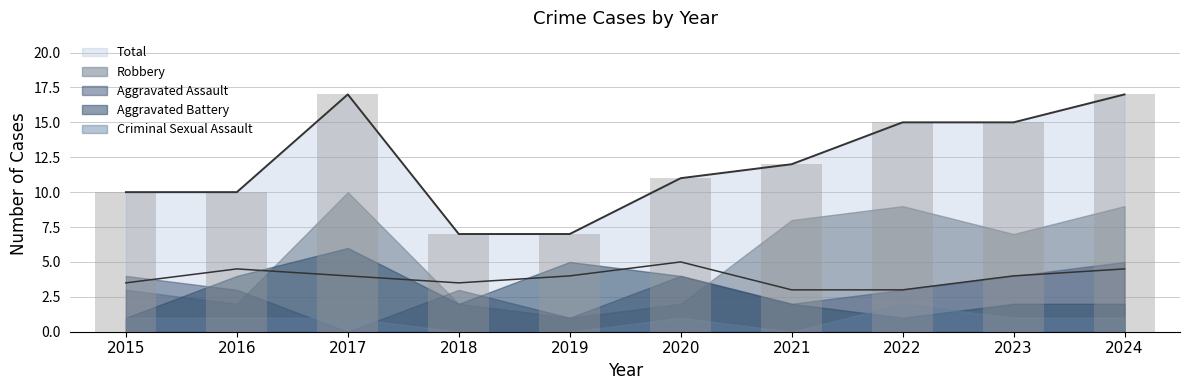

Reading left to right, transcribe all the data shown in this chart.

Aggravated Assault: 2015=4	2016=3	2017=0	2018=3	2019=1	2020=4	2021=2	2022=3	2023=4	2024=5
Aggravated Battery: 2015=1	2016=4	2017=6	2018=2	2019=5	2020=4	2021=2	2022=1	2023=2	2024=2
Criminal Sexual Assault: 2015=1	2016=1	2017=1	2018=0	2019=0	2020=1	2021=0	2022=2	2023=1	2024=1
Robbery: 2015=3	2016=2	2017=10	2018=2	2019=1	2020=2	2021=8	2022=9	2023=7	2024=9
Total: 2015=10	2016=10	2017=17	2018=7	2019=7	2020=11	2021=12	2022=15	2023=15	2024=17